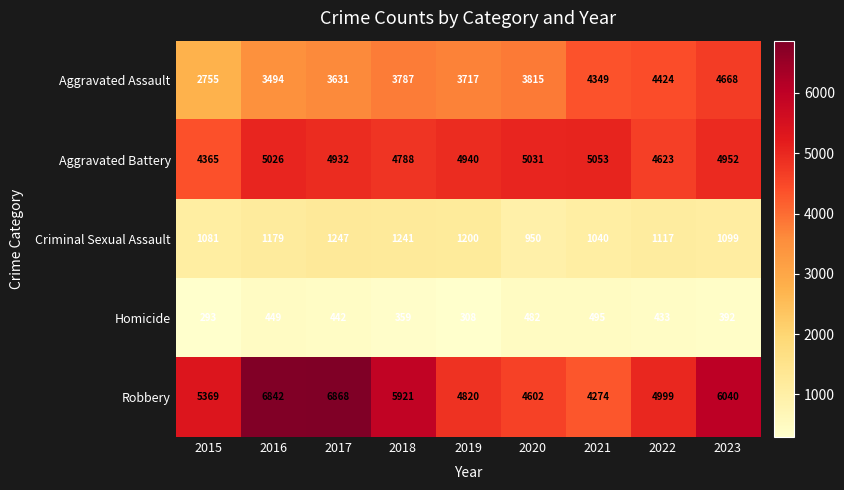

Where does the Criminal Sexual Assault series first go above 1117?

2016